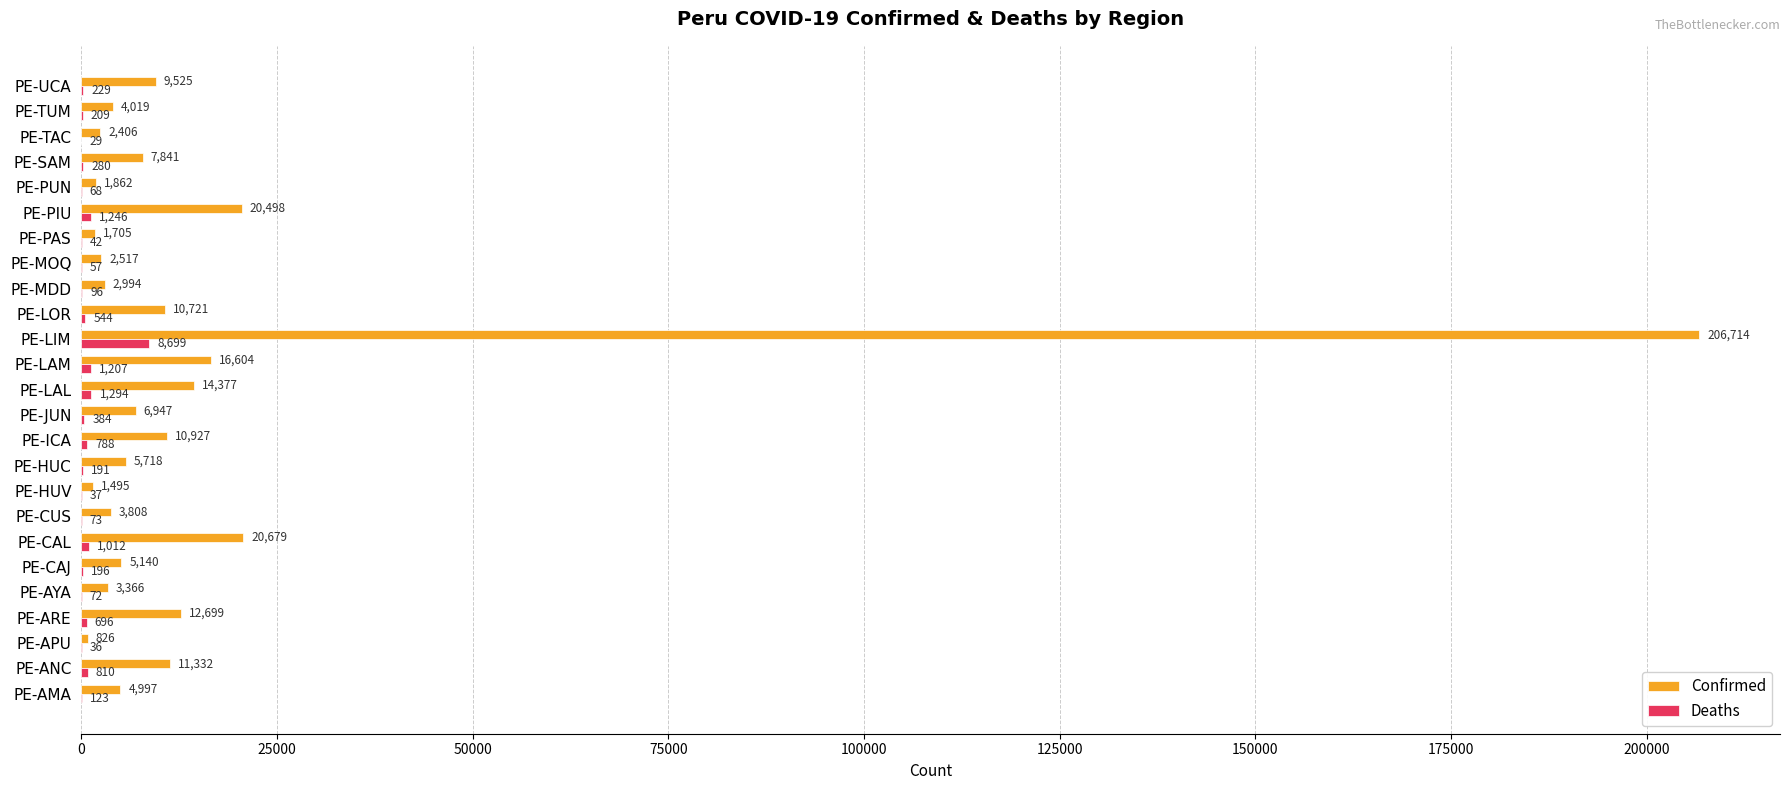

What is the sum of the Confirmed values at PE-JUN and PE-HUV?

8442